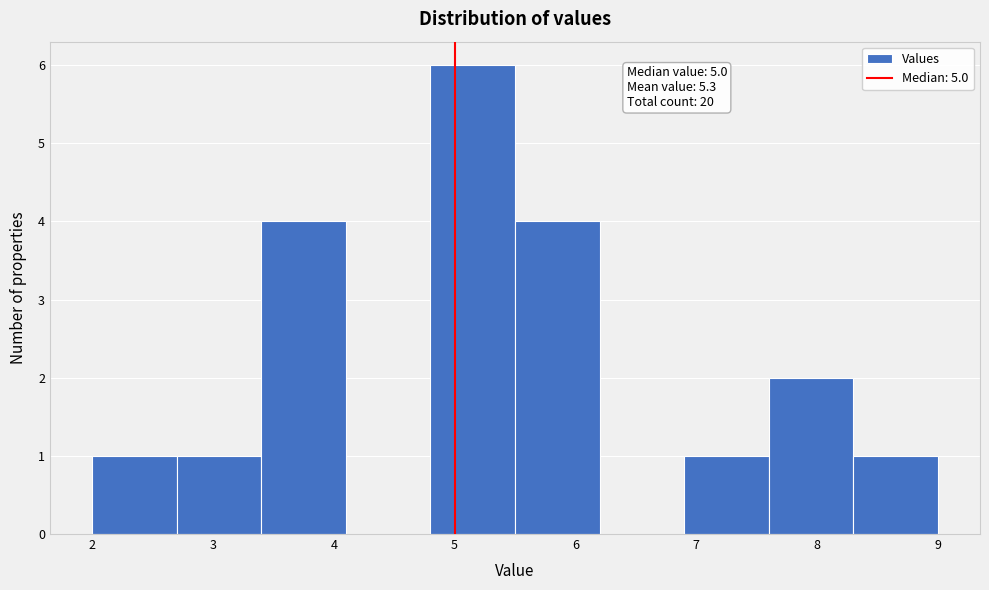

Over which range of the x-axis is the bar tallest?

4.8 to 5.5